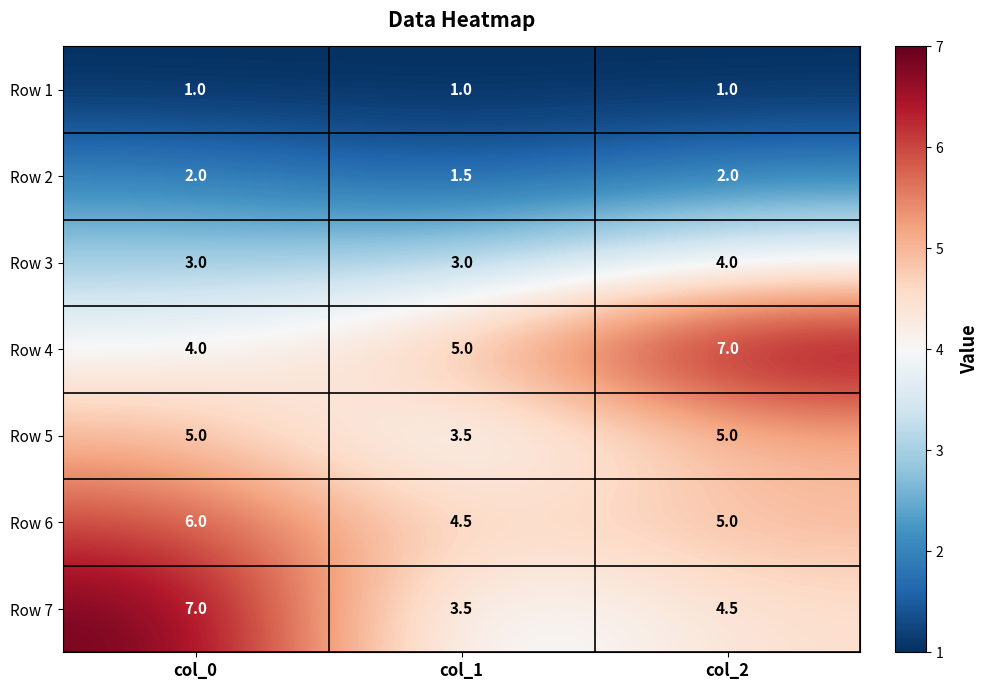

How many distinct data groups are displayed?

7